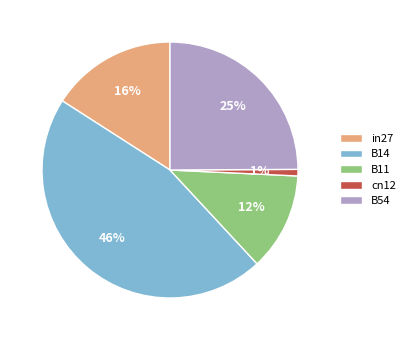

How many segments does this pie chart have?

5